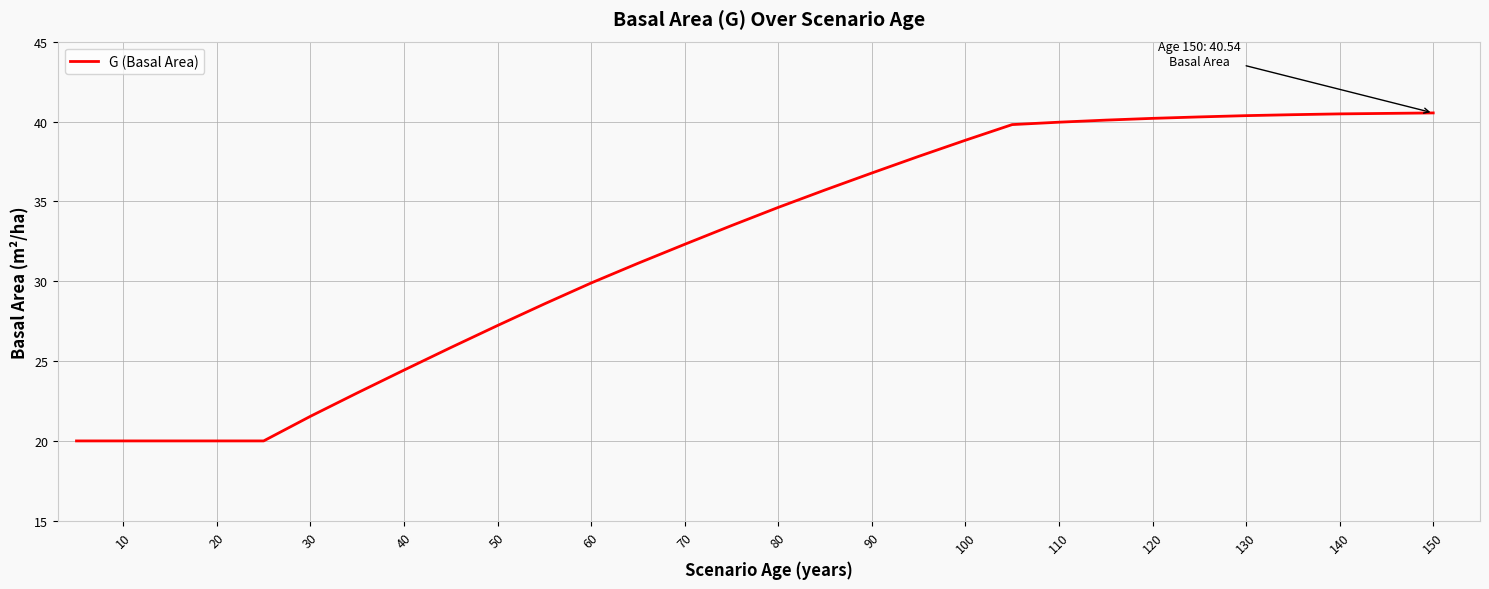

What is the difference between the maximum and minimum values?

20.5